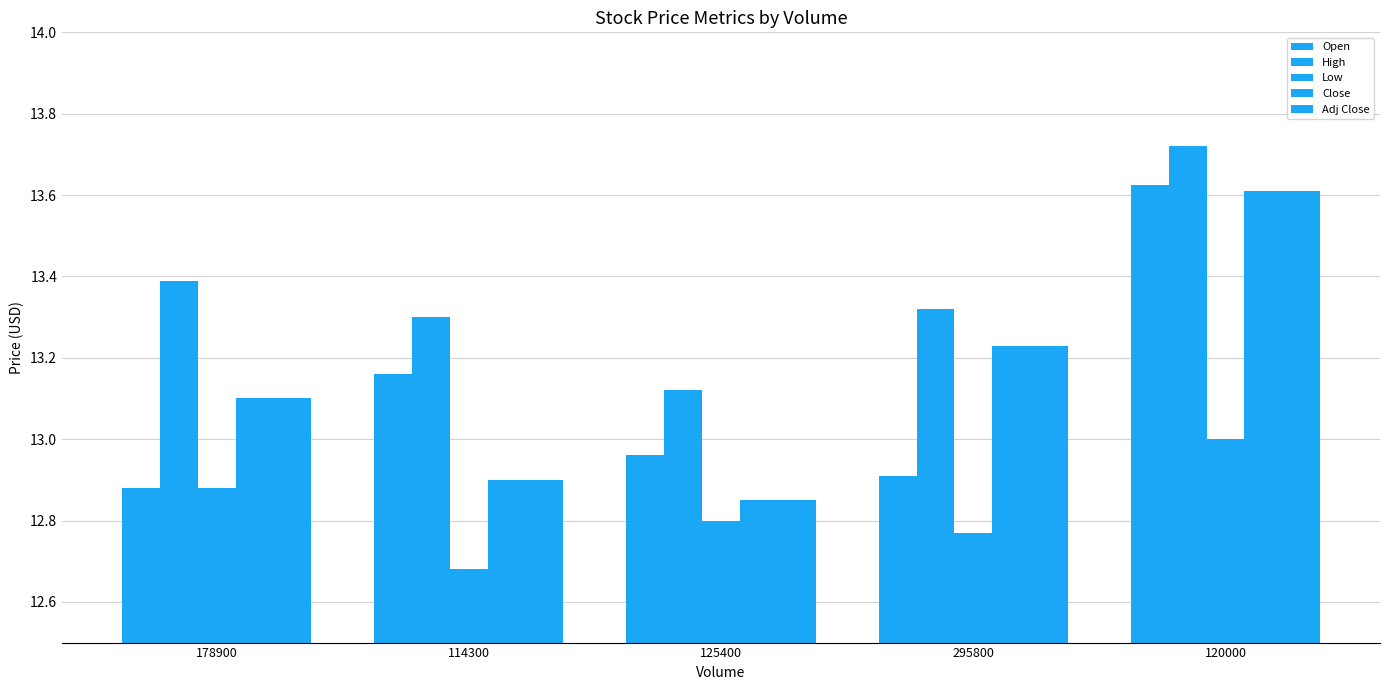

At which category is the sum across all series the highest?

120000